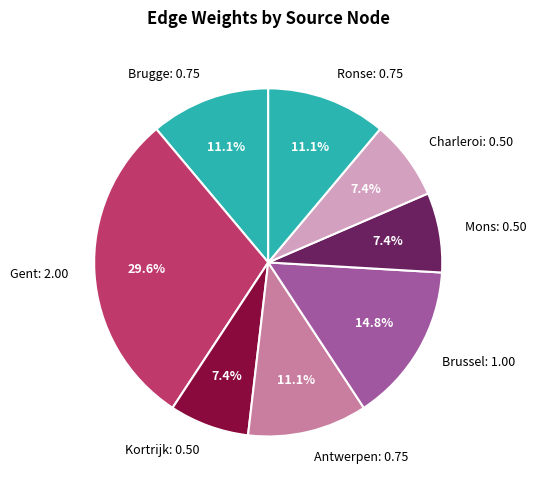

Which slice is the largest?

Gent: 2.00